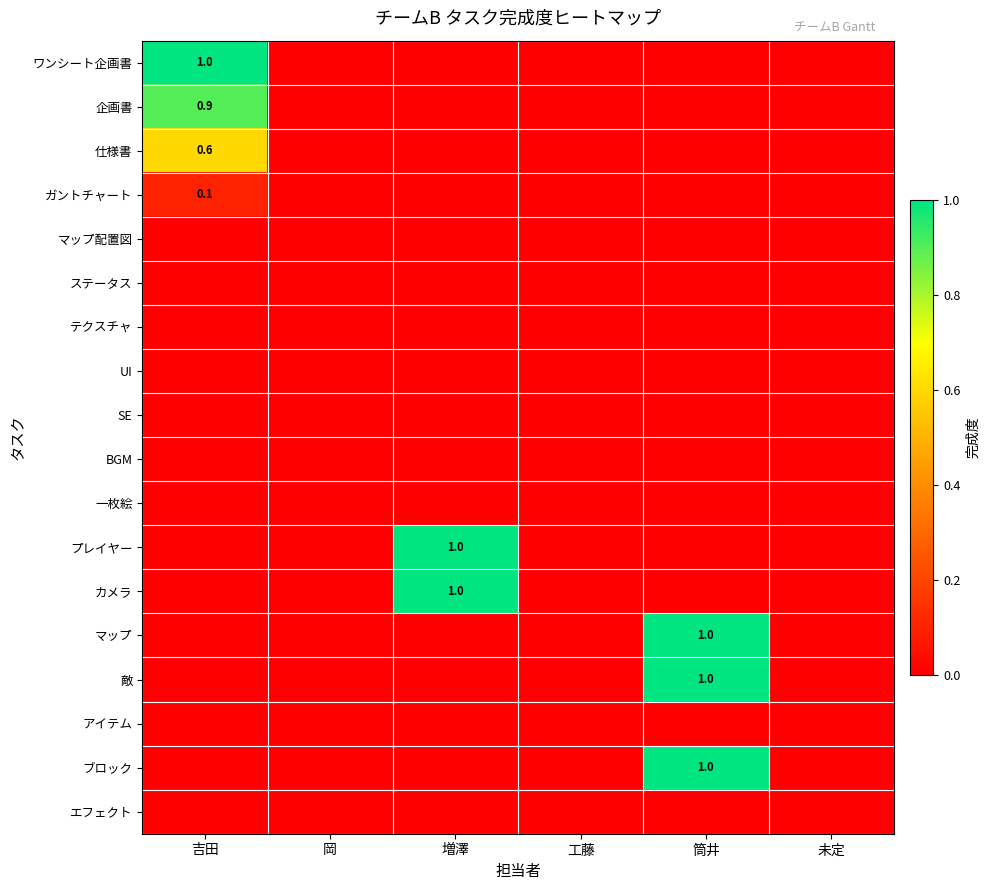

Which label corresponds to the smallest value in the chart?

岡